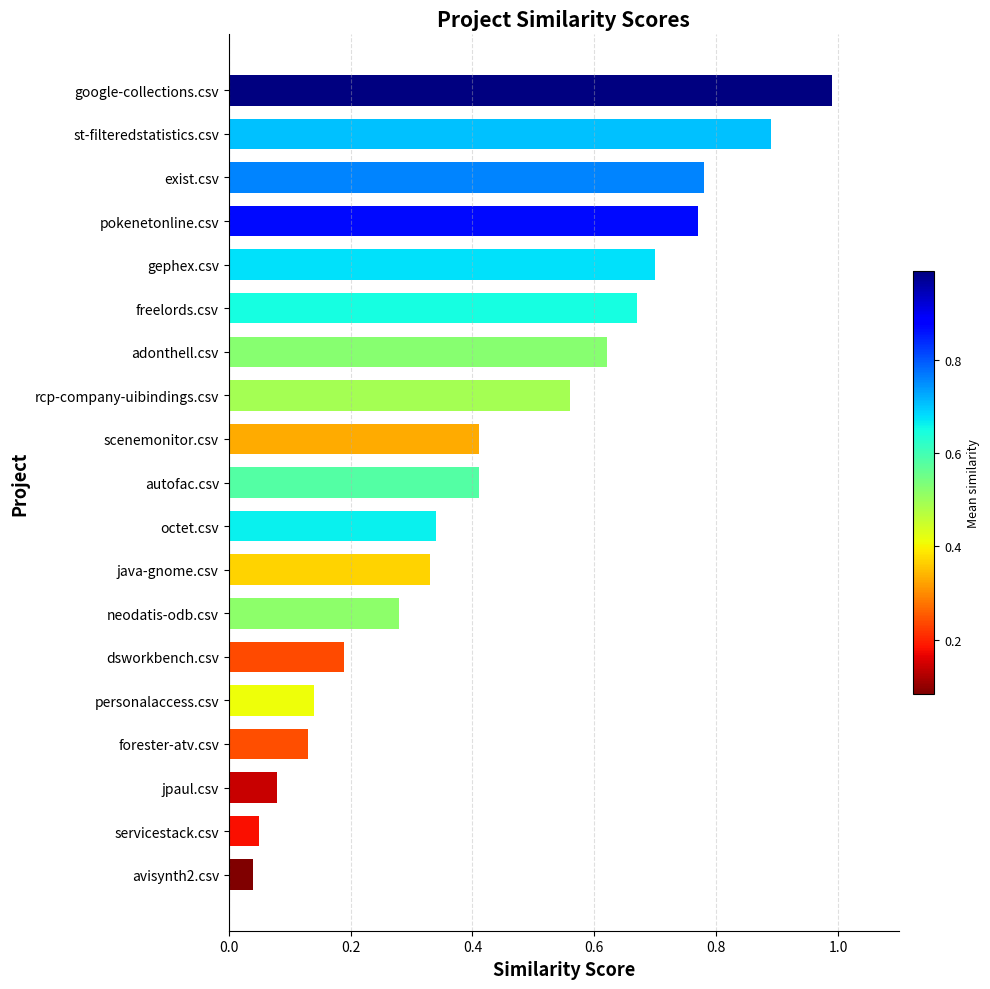

Between servicestack.csv and autofac.csv, which is larger?

autofac.csv